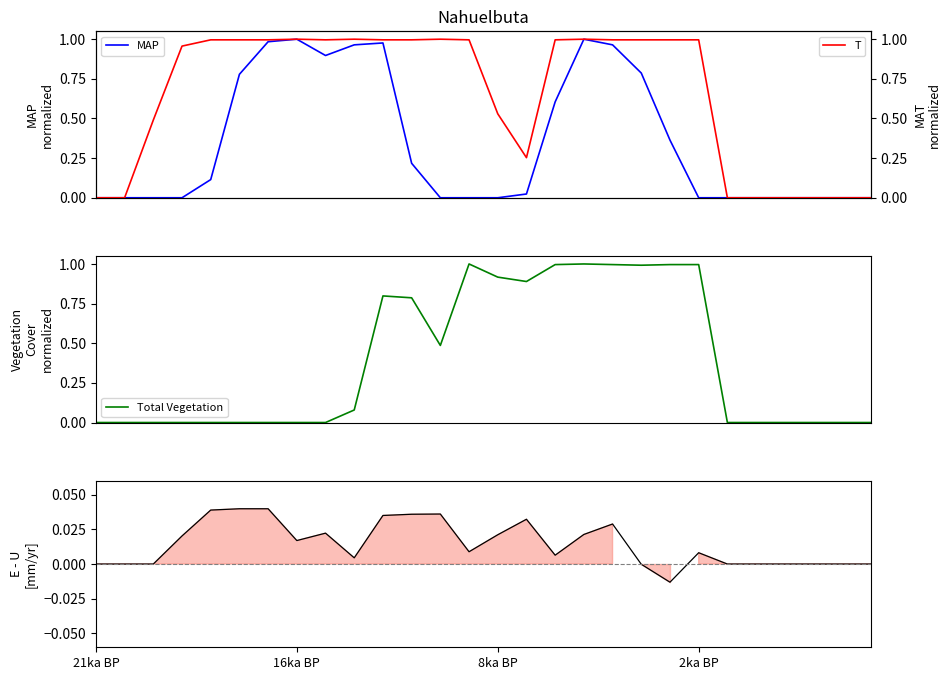

Count the number of data series in this chart.

4